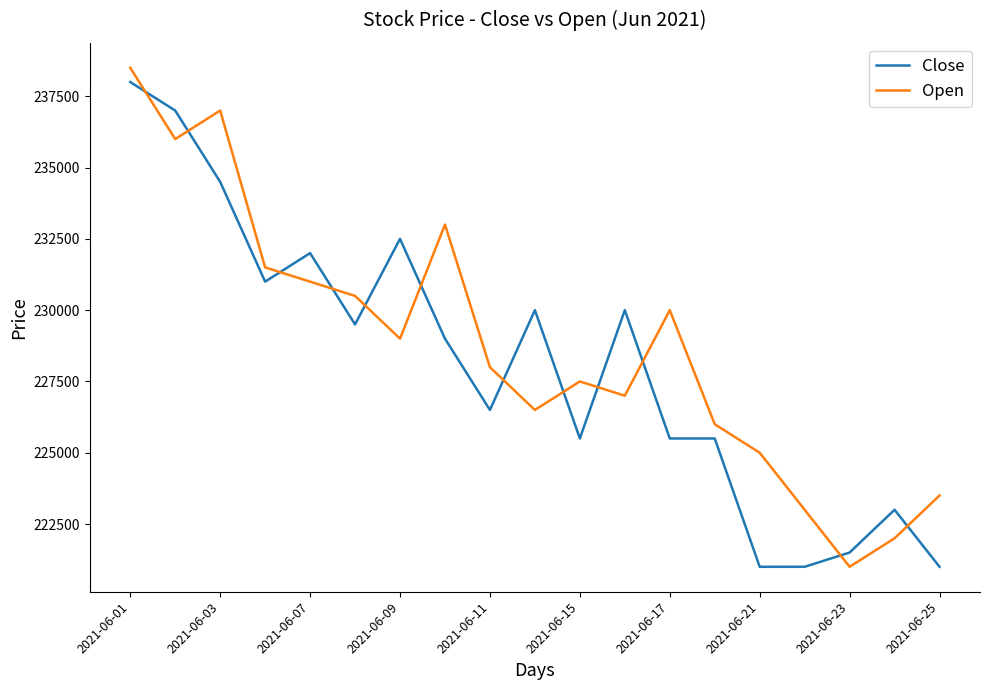

How many intersections are there between Open and Close?

12